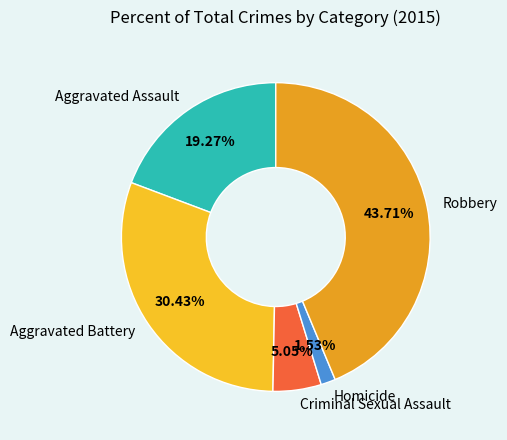

Rank the categories by value from lowest to highest.

Homicide, Criminal Sexual Assault, Aggravated Assault, Aggravated Battery, Robbery